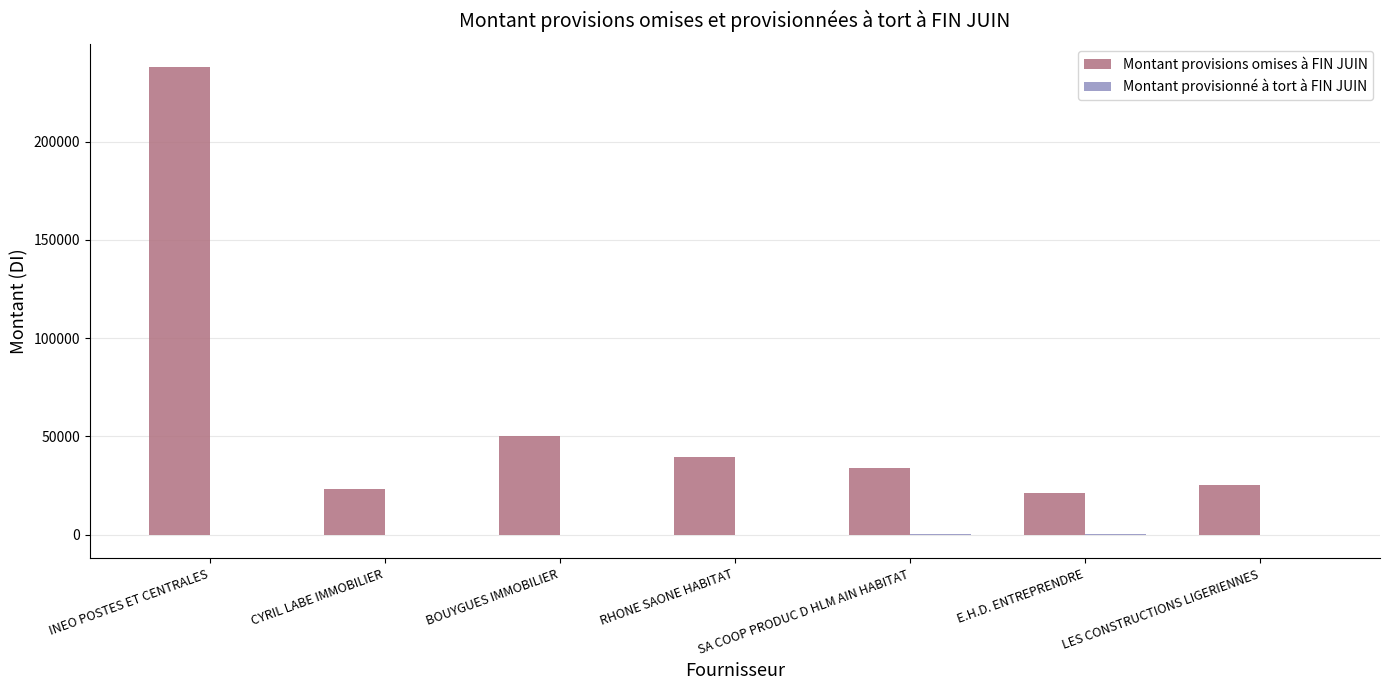

The Montant provisions omises à FIN JUIN series shows 6574.1 at LES CONSTRUCTIONS LIGERIENNES. True or false?

False